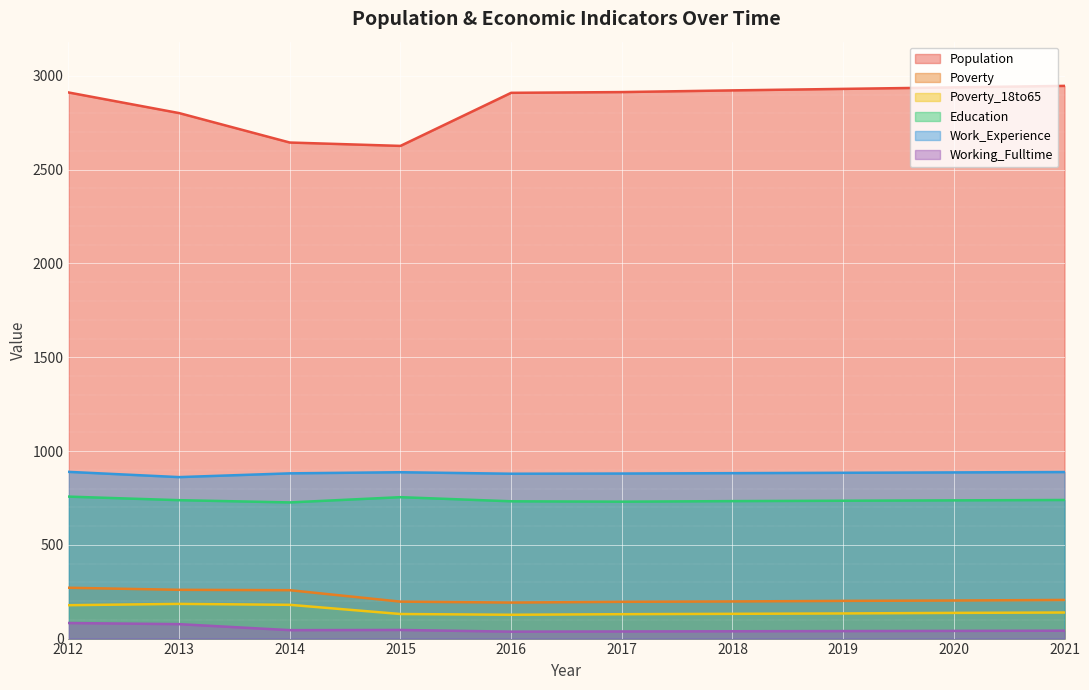

List the series in order of their peak value, highest first.

Population, Work_Experience, Education, Poverty, Poverty_18to65, Working_Fulltime